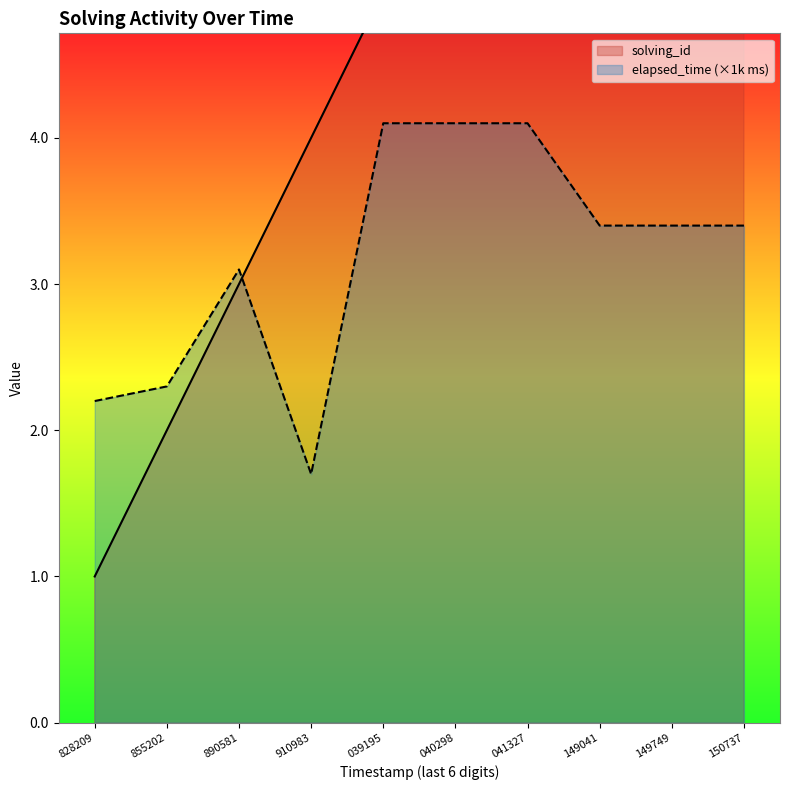

True or false: solving_id and elapsed_time cross at least once.

True